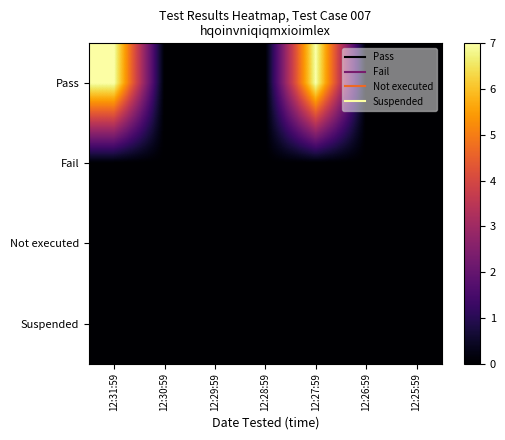

Count the number of data series in this chart.

4